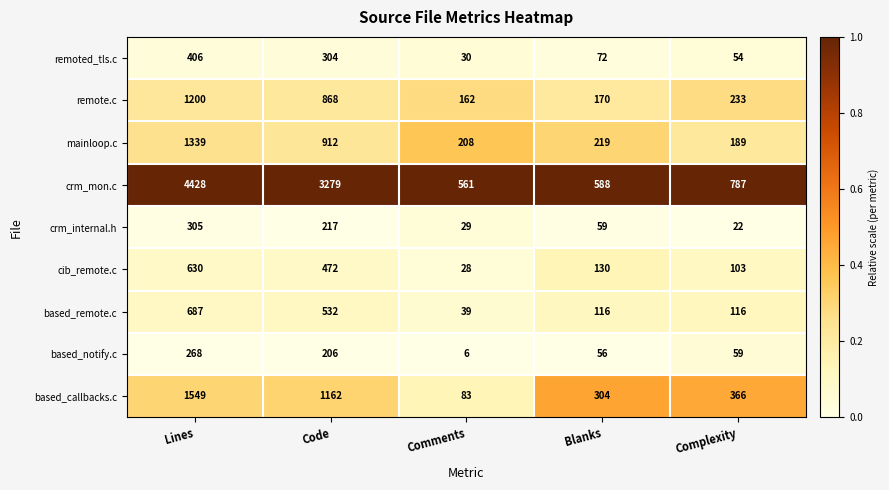

List the series in order of their peak value, lowest first.

based_notify.c, crm_internal.h, remoted_tls.c, cib_remote.c, based_remote.c, remote.c, mainloop.c, based_callbacks.c, crm_mon.c